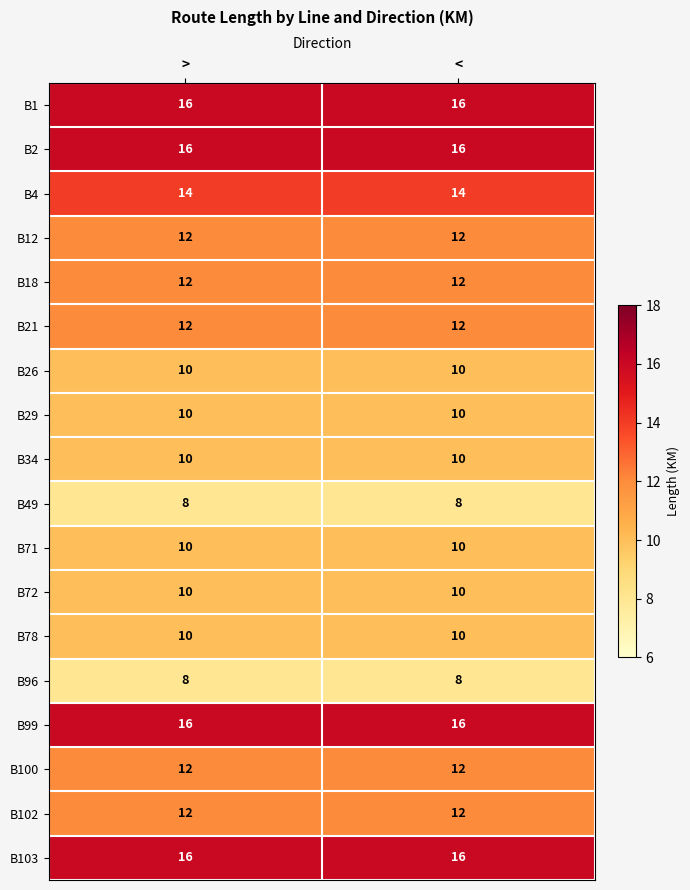

What is the spread (max minus min) of values at >?

8